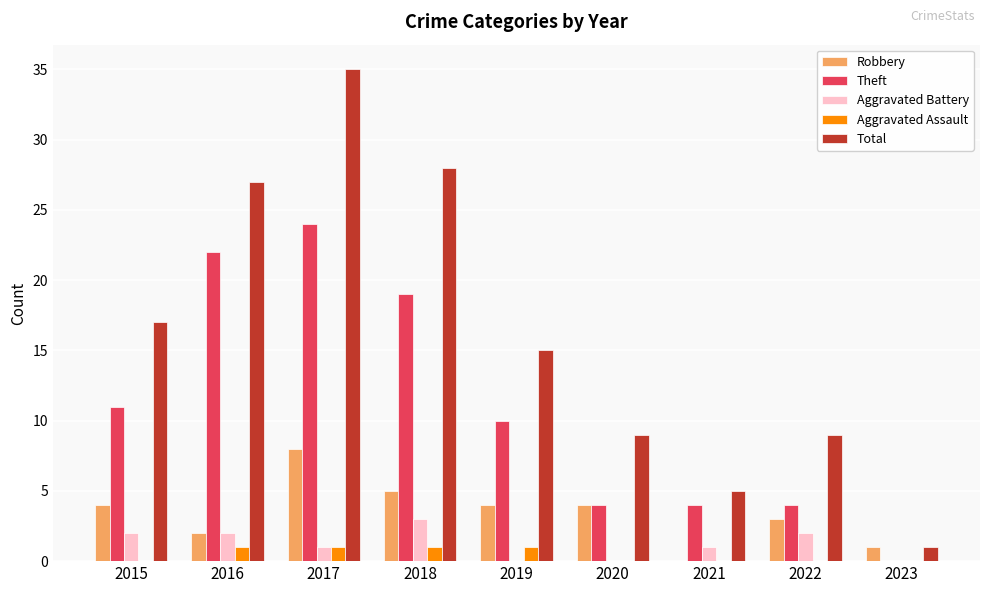

How many groups of bars are there?

9